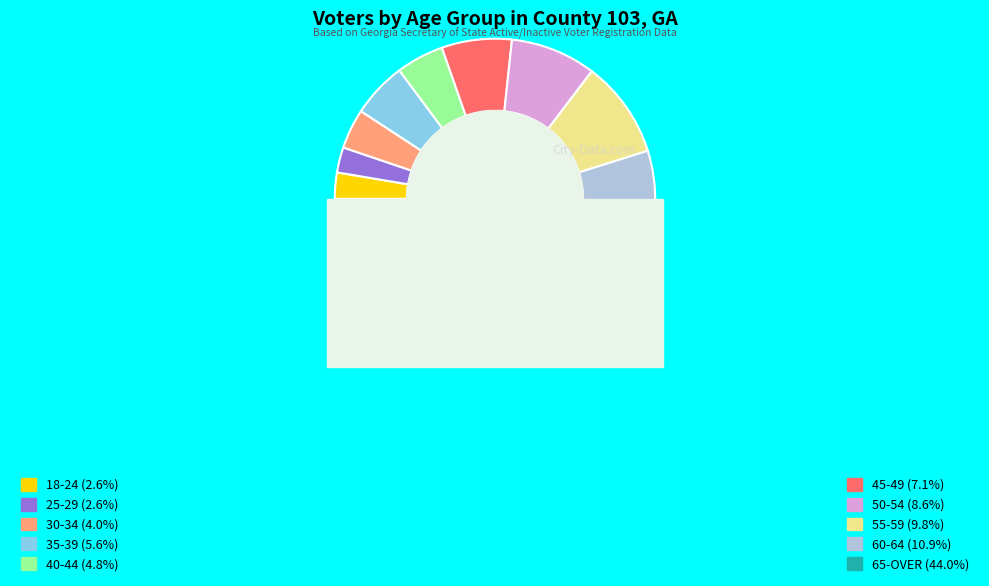

To the nearest percent, what is the difference between the 30-34 and 40-44 slice percentages?

1%